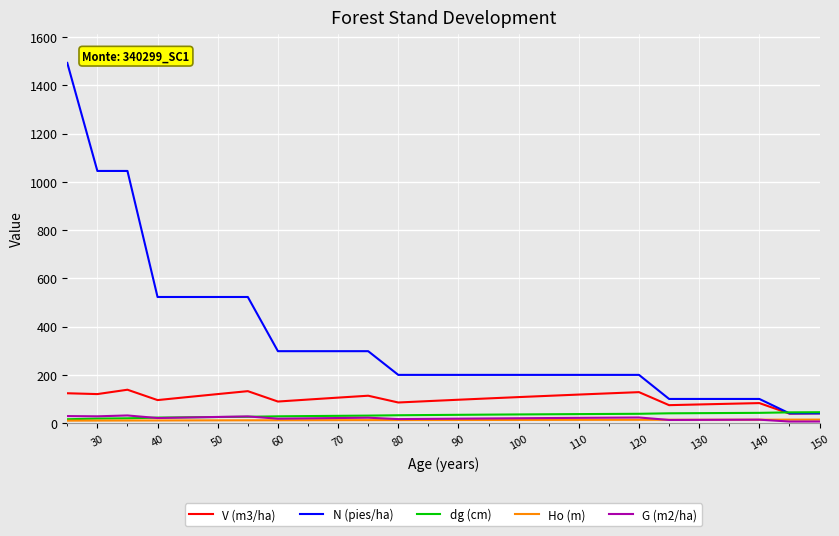

Which series has the largest total across all categories?

N (pies/ha)